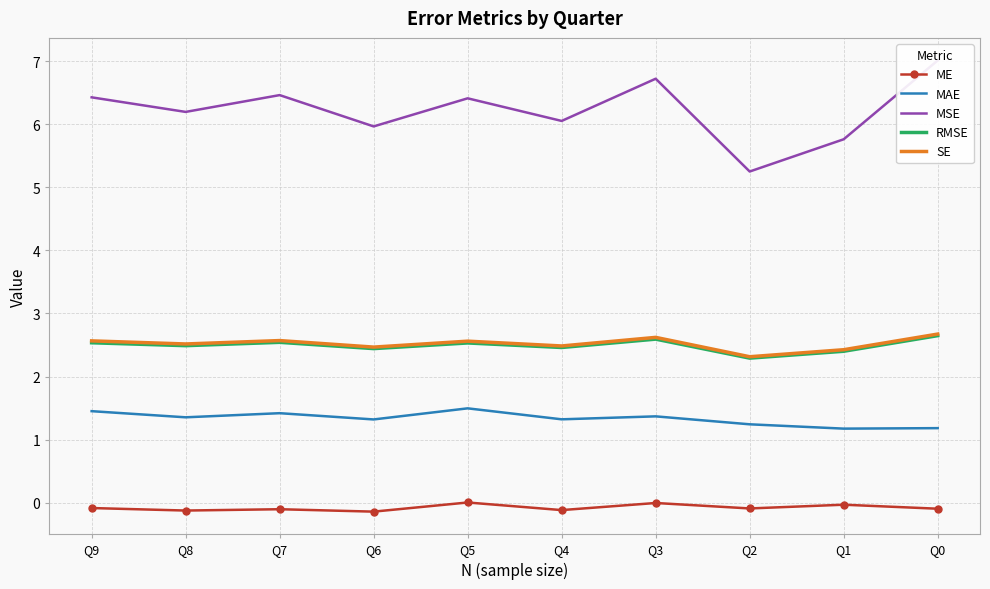

How many interior local valleys does the MSE series have?

4